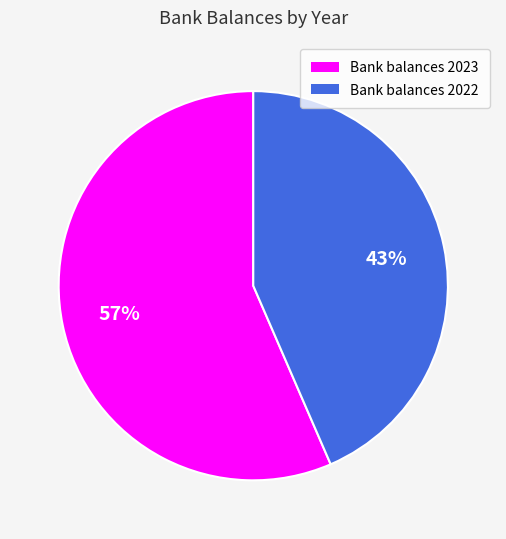

How many segments does this pie chart have?

2